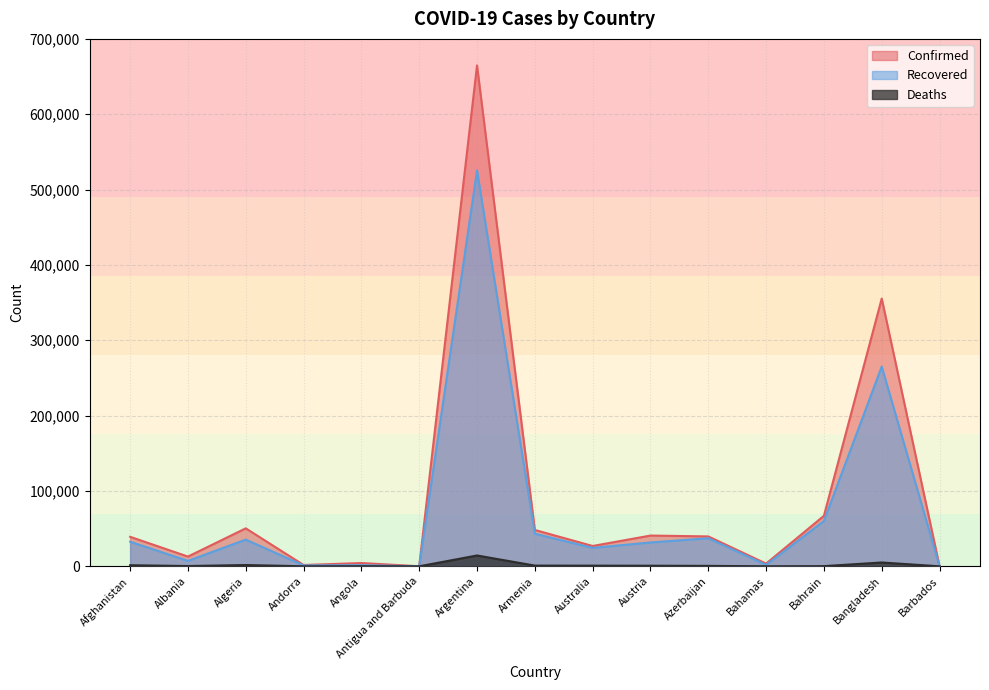

At which label is Recovered closest to 262789?

Bangladesh